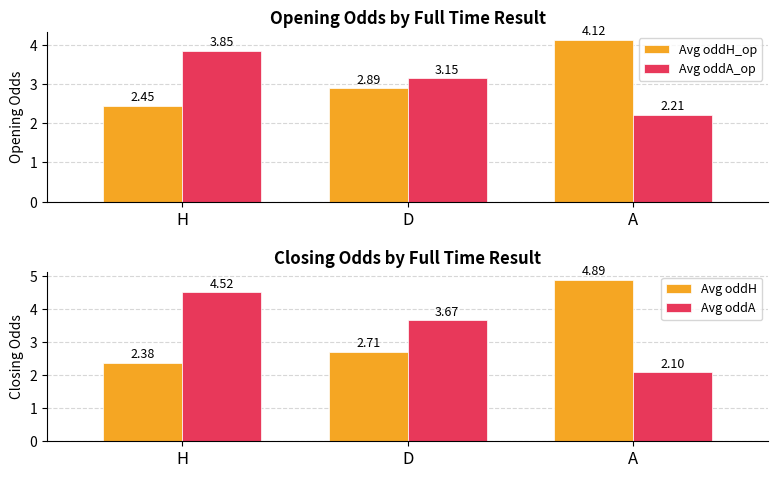

Rank the series at A from lowest to highest value.

Avg oddA, Avg oddA_op, Avg oddH_op, Avg oddH